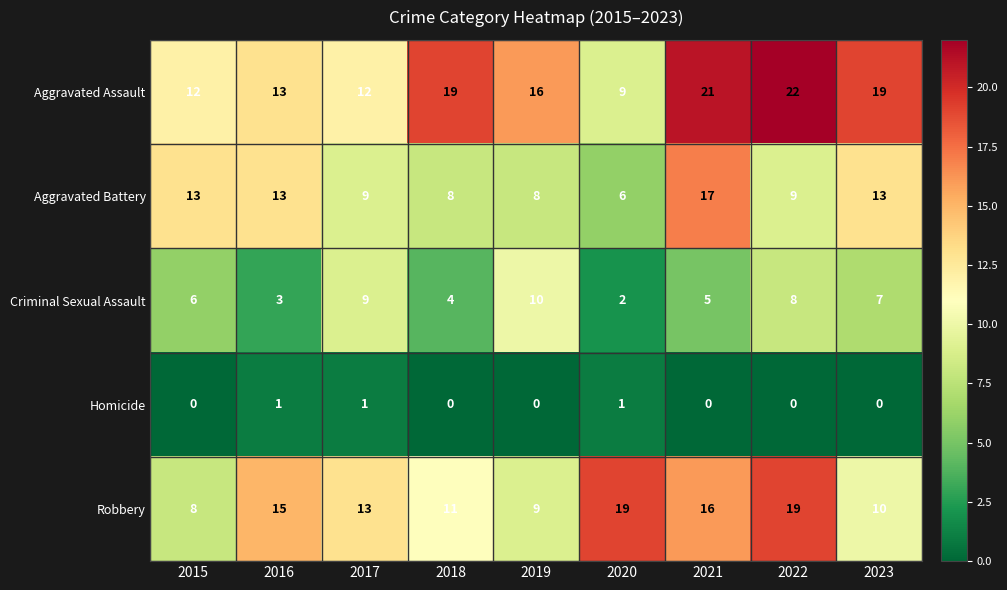

What is the difference between the highest and lowest values at 2015?

13